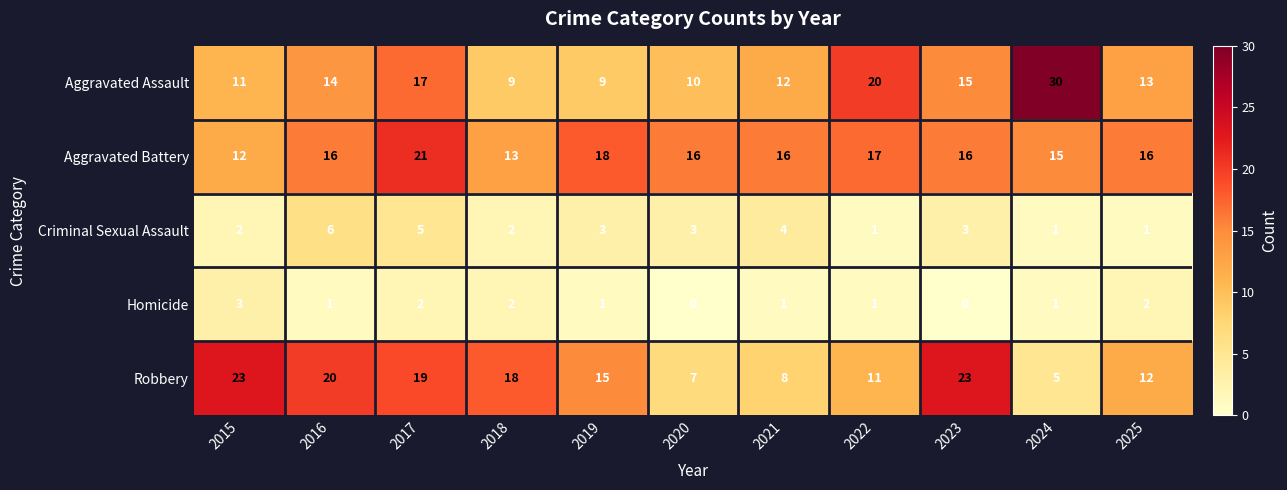

At which category is the sum across all series the highest?

2017